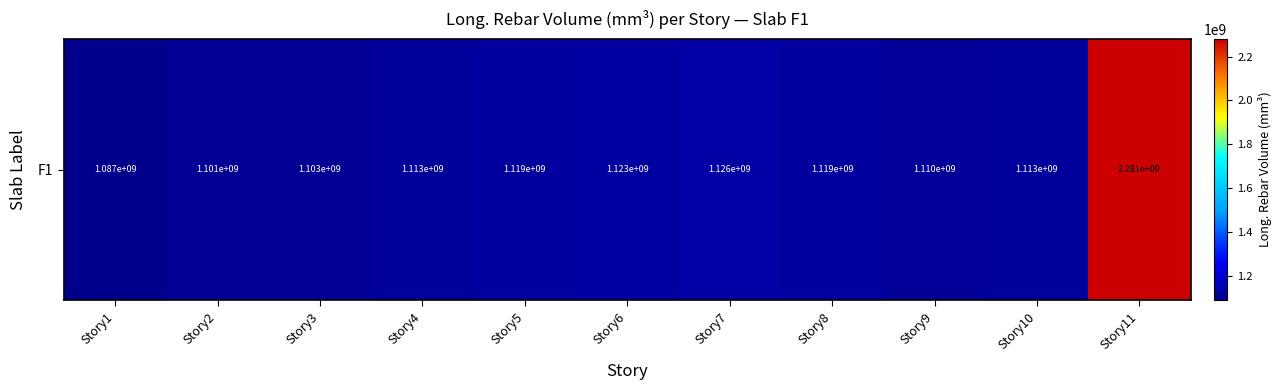

What is the average value?

1217854428.2